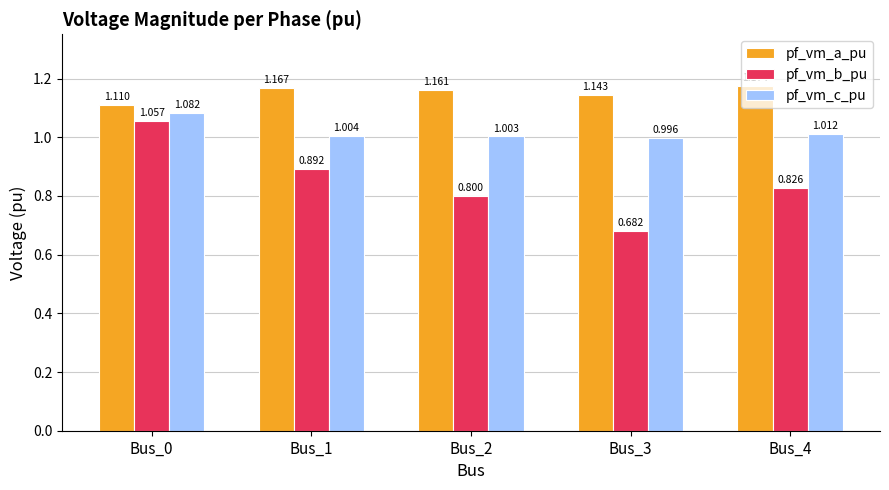

At Bus_2, list the series in order from smallest to largest.

pf_vm_b_pu, pf_vm_c_pu, pf_vm_a_pu